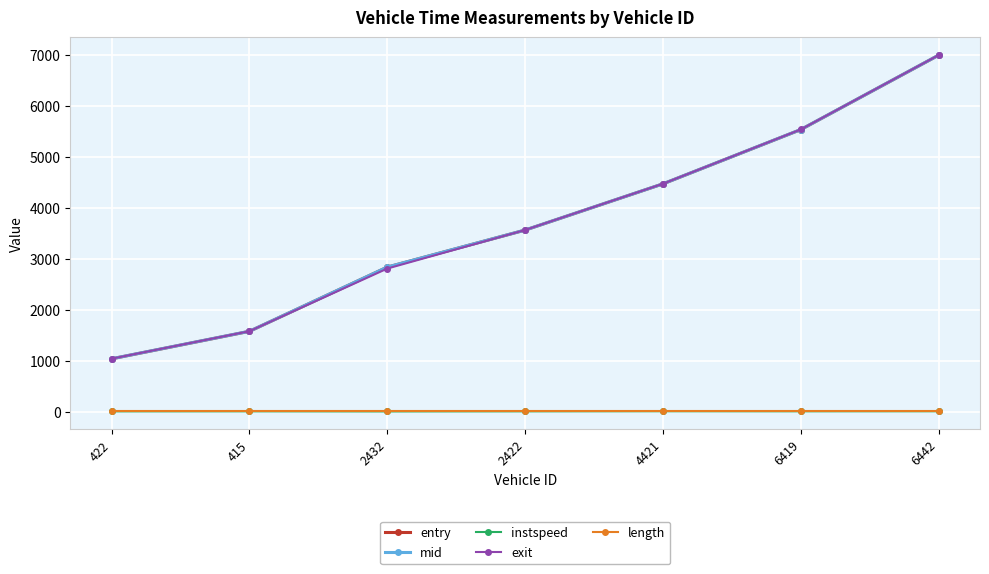

What is the value of the exit point at the 7th from the left?

7000.2